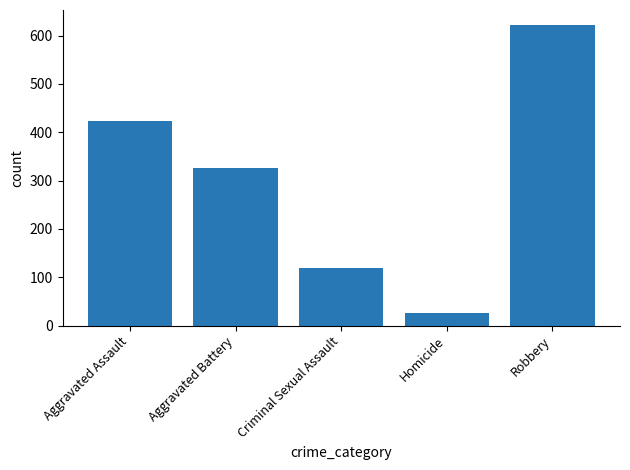

Which has a higher value, Homicide or Criminal Sexual Assault?

Criminal Sexual Assault